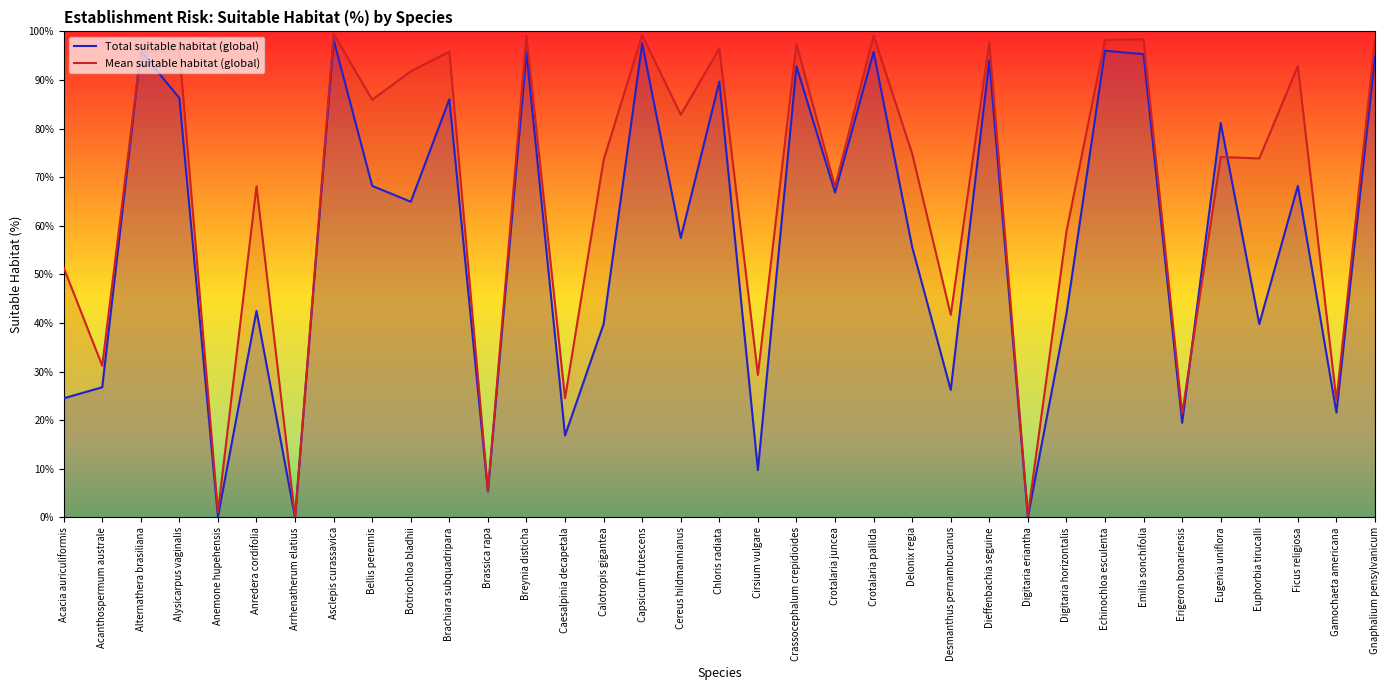

What is the average value of the Mean suitable habitat (global) series?

67.0